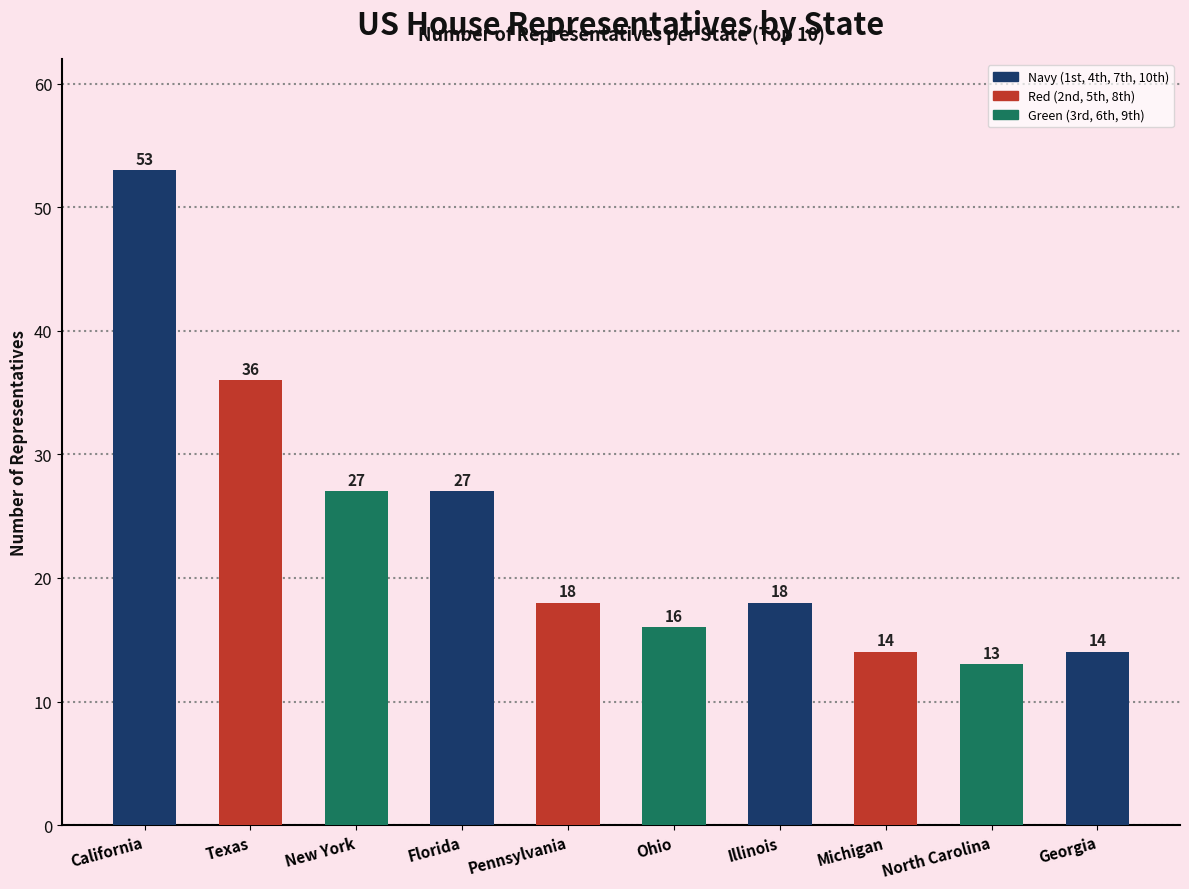

Reading right to left, transcribe all the data shown in this chart.

14	13	14	18	16	18	27	27	36	53